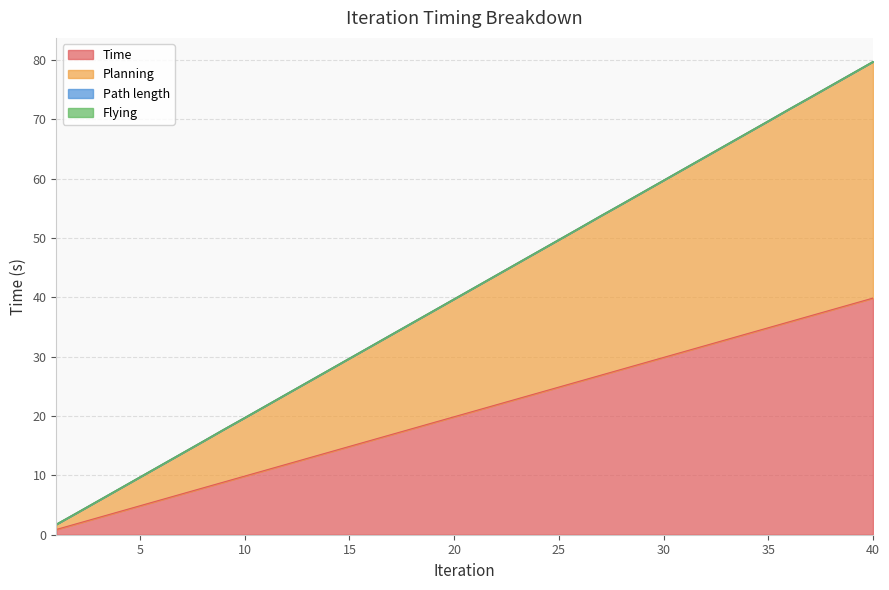

What is the value of the Planning point at the 32nd from the left?

63.7